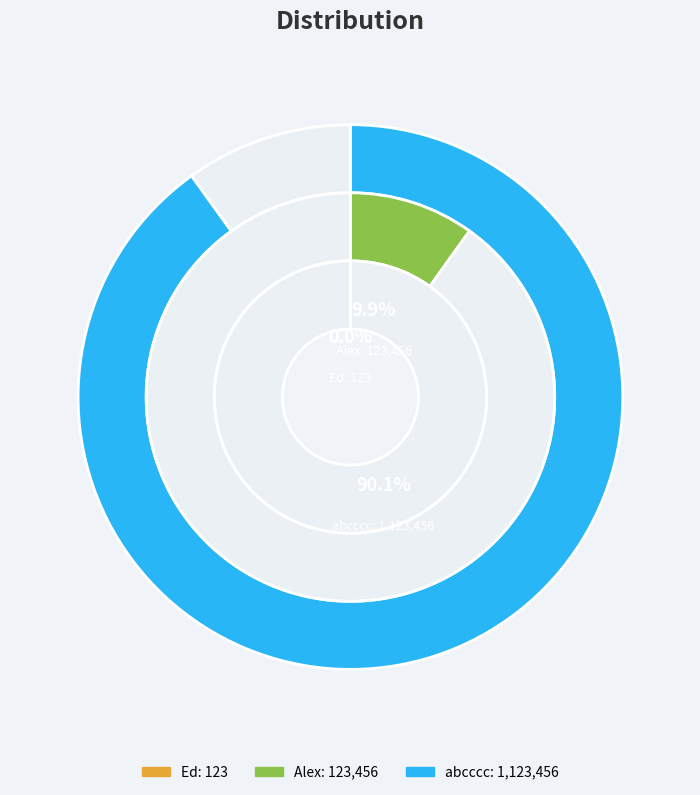

Does abcccc represent more than half of the total?

Yes